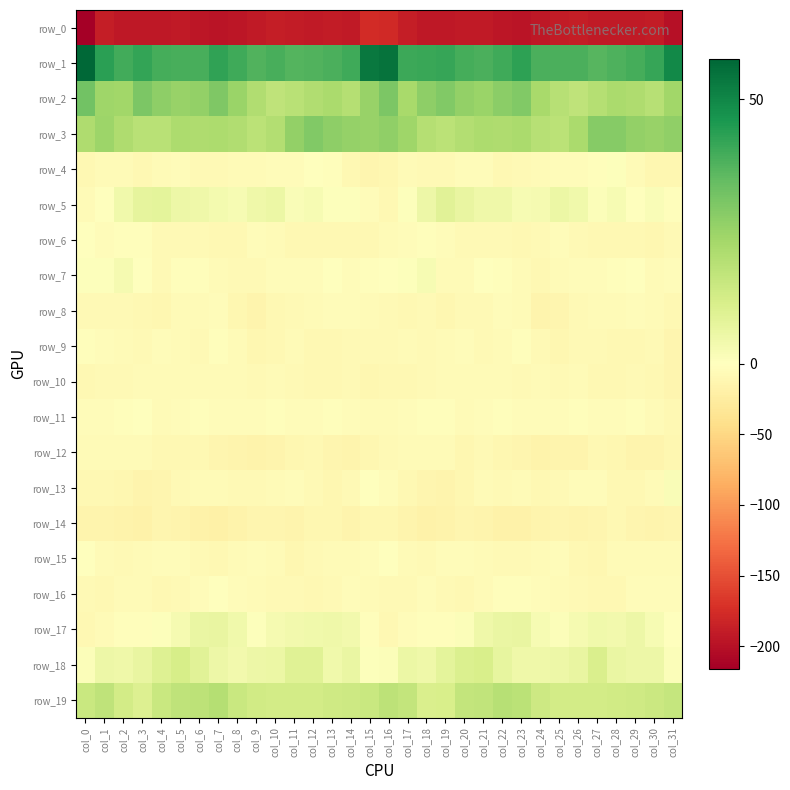

What is the difference between the row_4 values at col_1 and col_17?

0.1